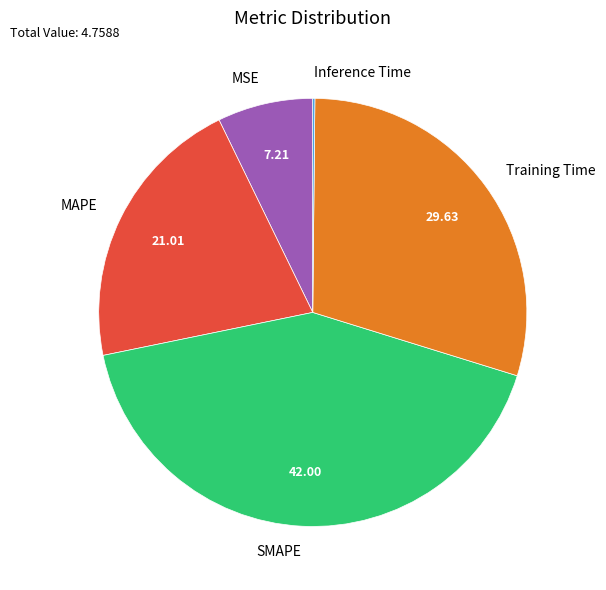

What is the largest slice in the pie chart?

SMAPE